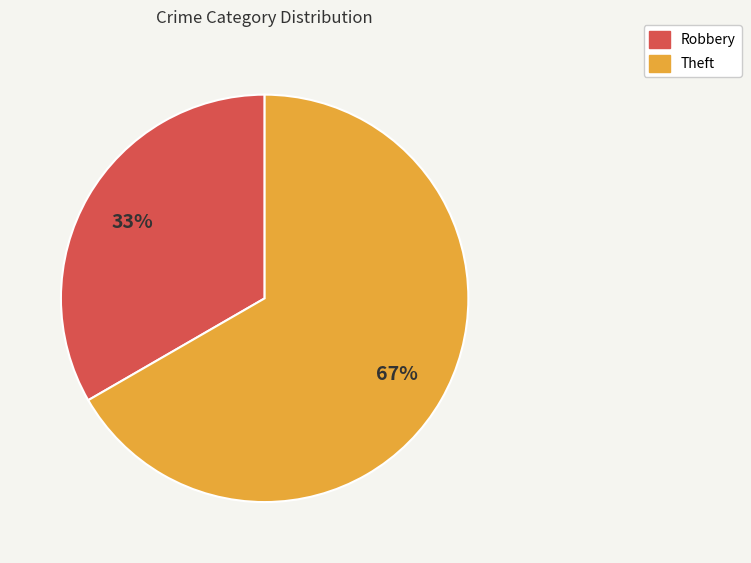

Between Robbery and Theft, which is larger?

Theft